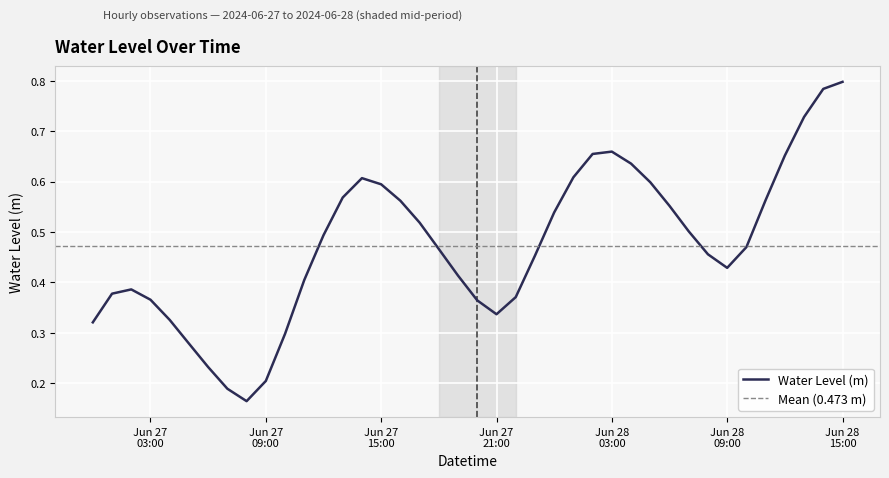

What is the difference between the values at 2024-06-28 14:00 and 2024-06-27 08:00?

0.6